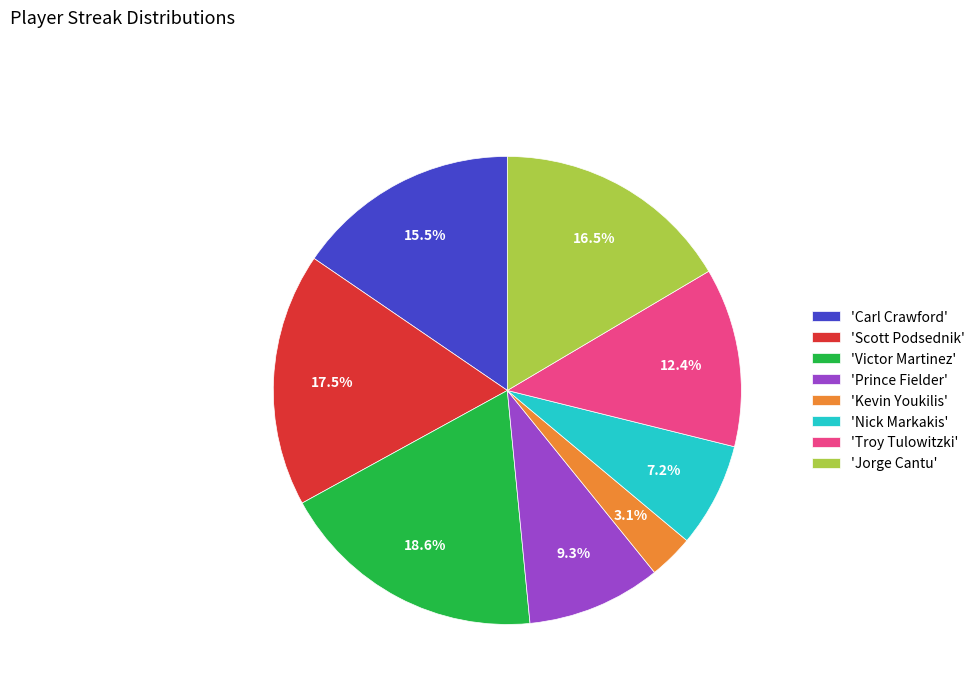

Approximately how many times larger is the value at 'Prince Fielder' compared to 'Victor Martinez'?

0.5